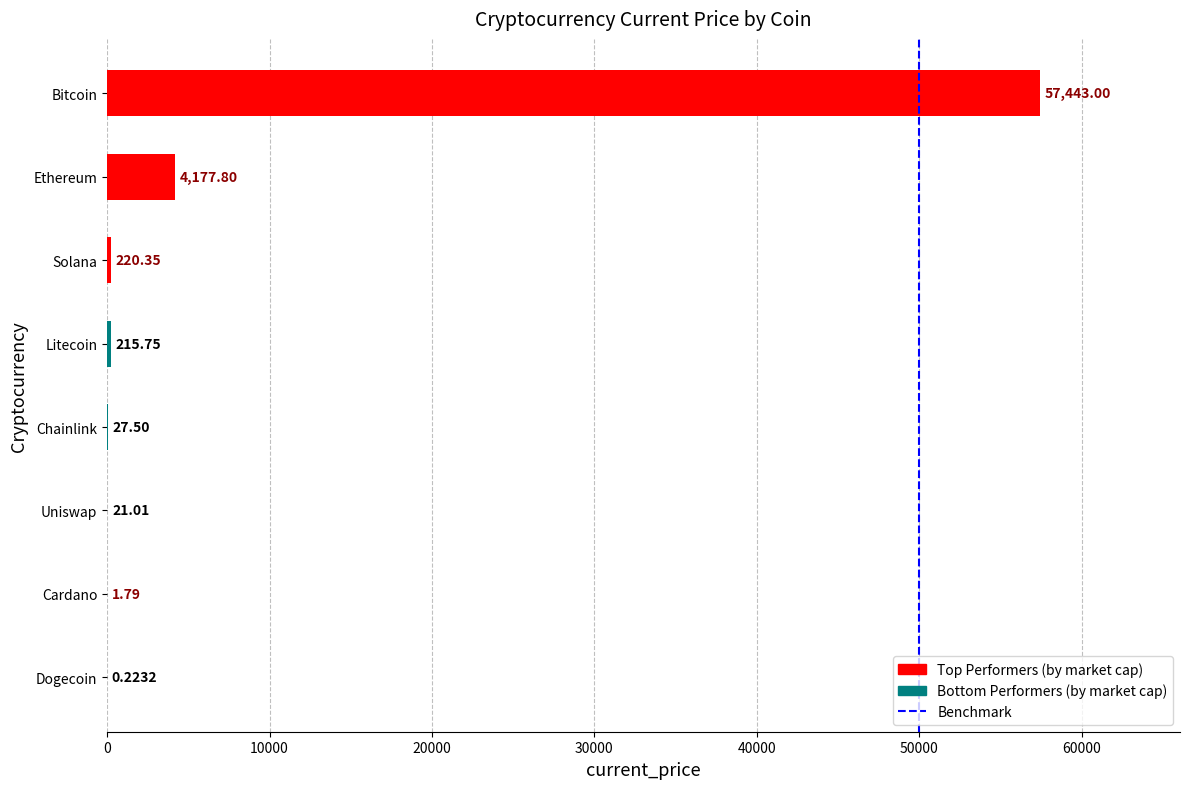

Which label corresponds to the largest value in the chart?

Bitcoin